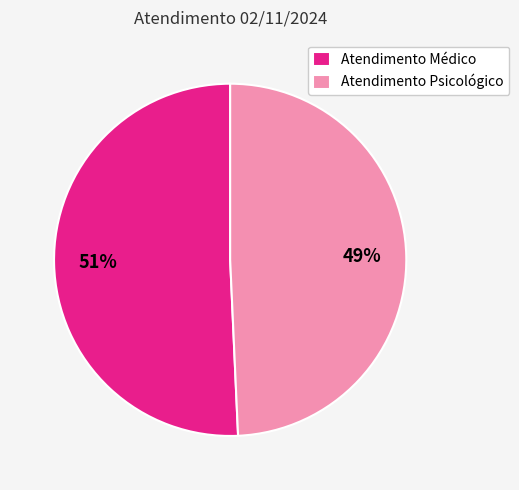

Do Atendimento Médico and Atendimento Psicológico together represent more than half of the pie?

Yes